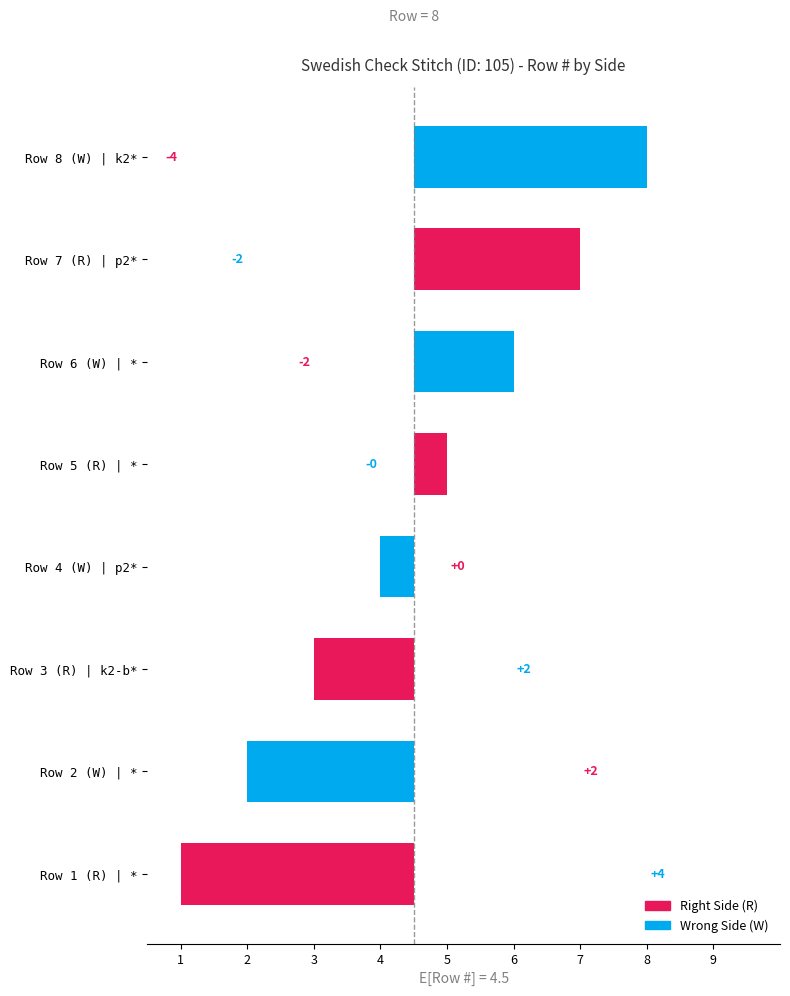

How many data points are less than 0?

4